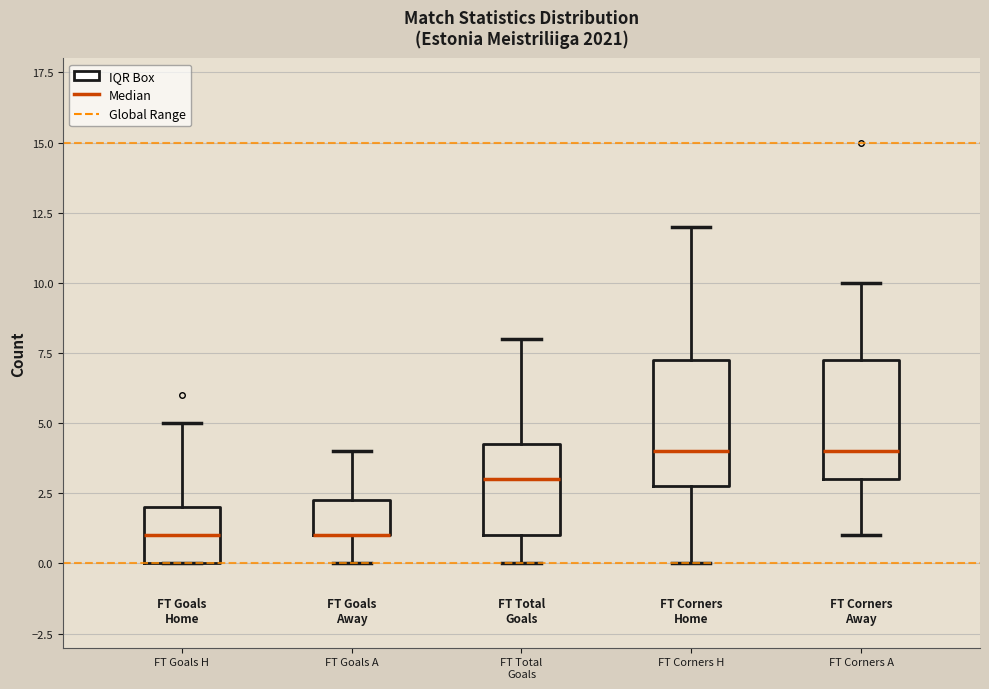

Reading left to right, transcribe this box plot: for each box, give where its median line is, the range the box spans, and where its two whiskers end, as read against the y-axis. The values are not printed on the chart, so give them approximately, as read against the axis.

FT Goals H: median 1.0, box 0.0 to 2.0, whiskers 0.0 to 5.0
FT Goals A: median 1.0 (drawn on the box's lower edge), box 1.0 to 2.5, whiskers 0.0 to 4.0
FT Total Goals: median 3.0, box 1.0 to 4.5, whiskers 0.0 to 8.0
FT Corners H: median 4.0, box 3.0 to 7.5, whiskers 0.0 to 12.0
FT Corners A: median 4.0, box 3.0 to 7.5, whiskers 1.0 to 10.0